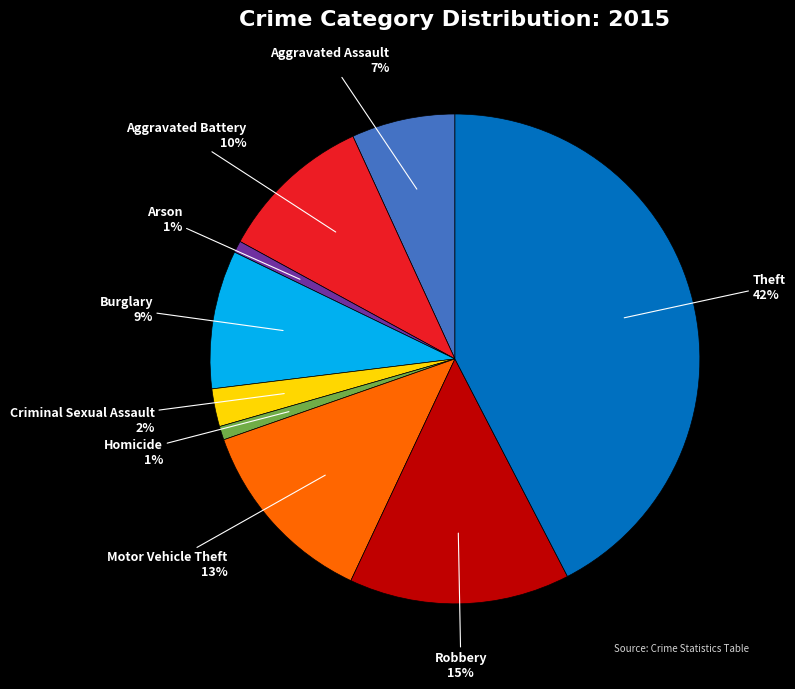

Do Motor Vehicle Theft and Robbery together represent more than half of the pie?

No